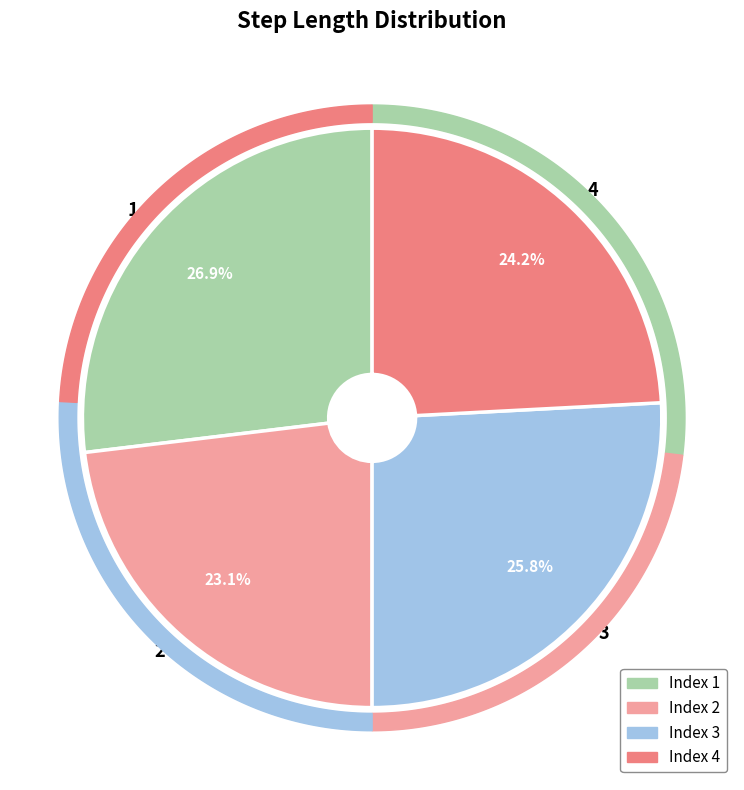

To the nearest percent, what is the difference between the largest and smallest slice percentages?

4%